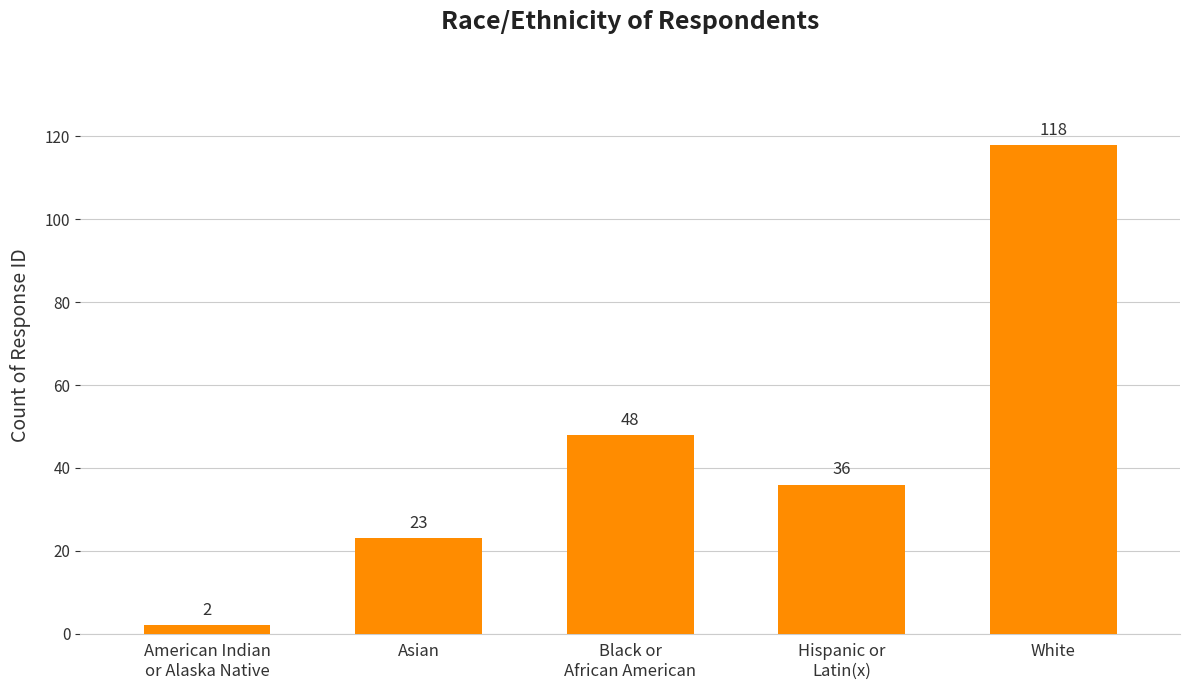

Where does the data first go above 36?

Black or
African American